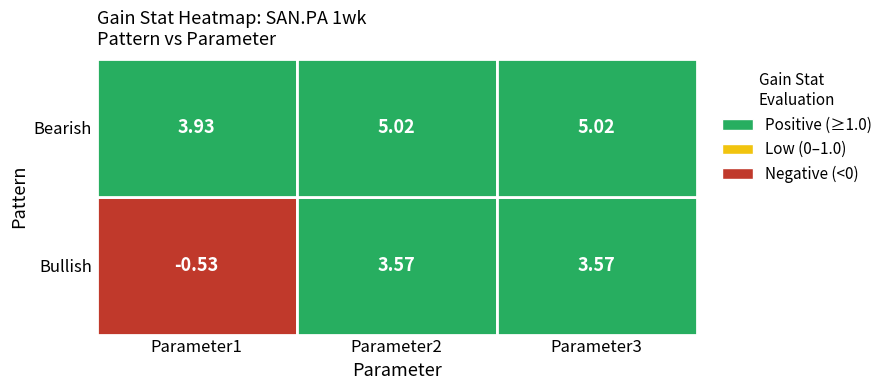

What is the greatest value displayed?

5.0